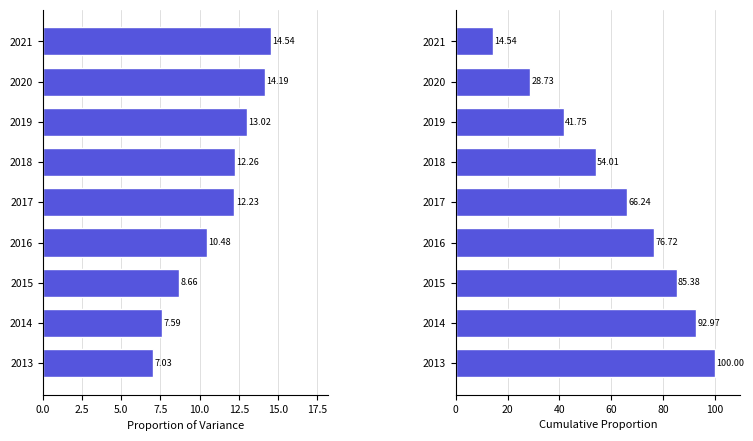

What is the maximum value shown in the chart?

100.0